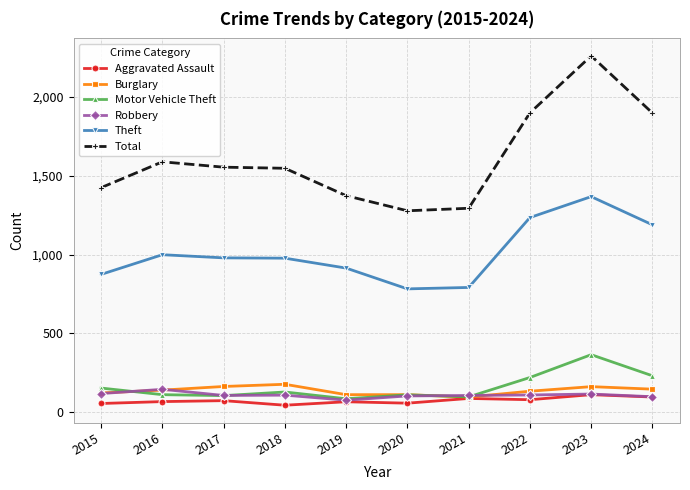

At which category is the sum across all series the highest?

2023